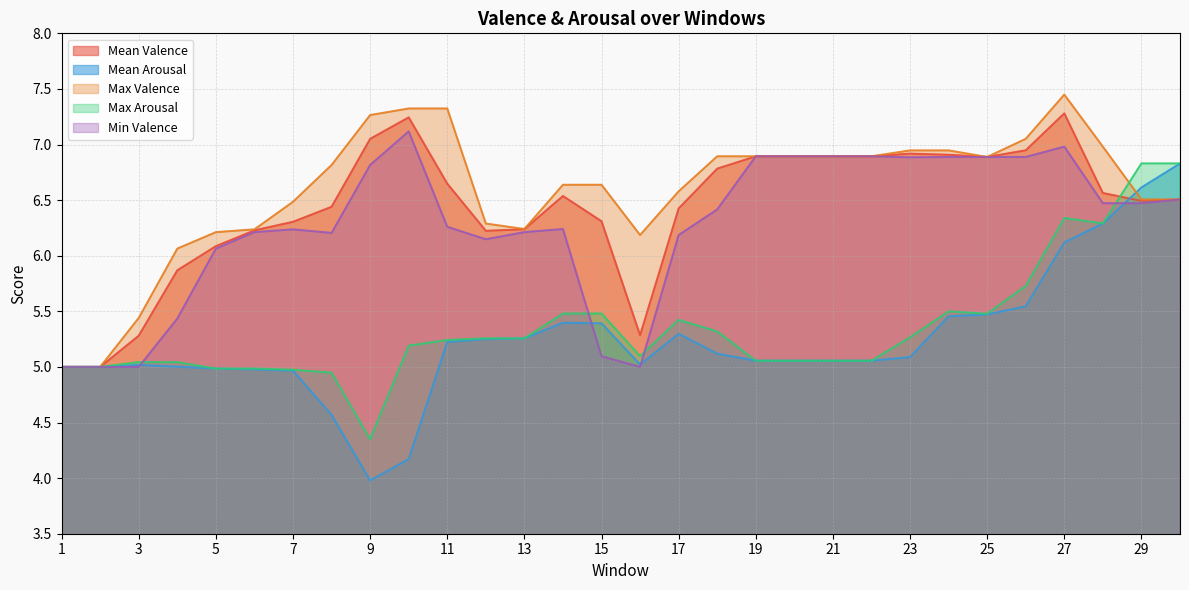

The value of Min Valence at 9 is 9.5. True or false?

False